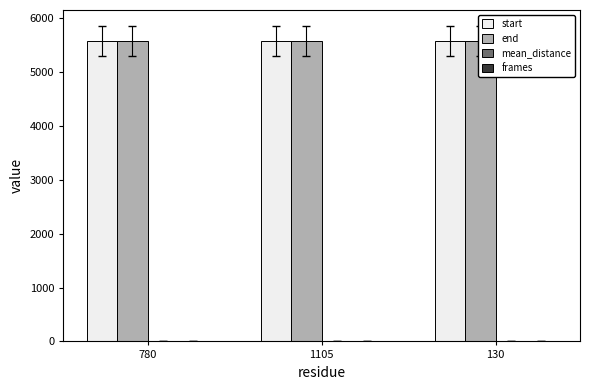

How many groups of bars are there?

3